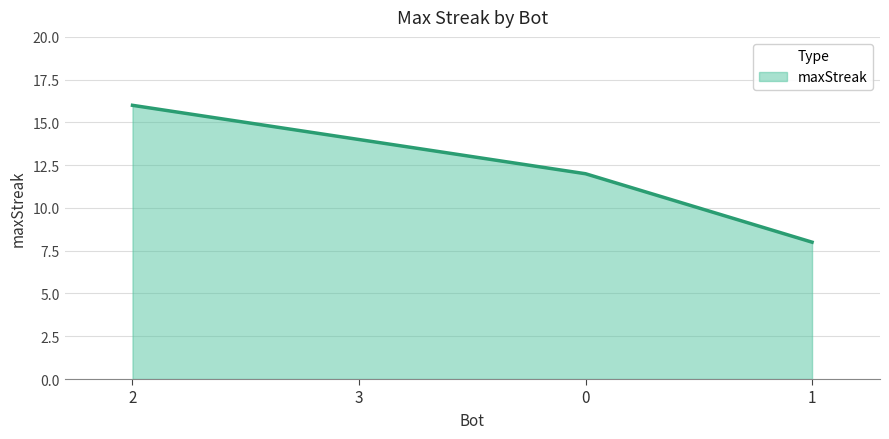

What is the sum of the values at 2 and 0?

28